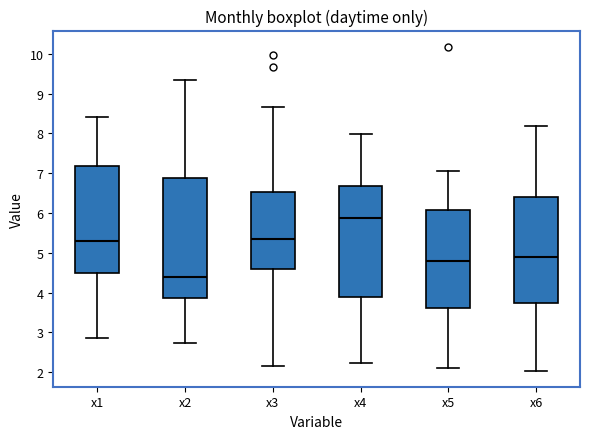

Reading left to right, read every box against the y-axis: the position of its median line, the range the box covers, and the ends of its whiskers. The values are not printed on the chart, so give them approximately, as read against the axis.

x1: median 5.3, box 4.5 to 7.2, whiskers 2.9 to 8.4
x2: median 4.4, box 3.9 to 6.9, whiskers 2.7 to 9.3
x3: median 5.3, box 4.6 to 6.5, whiskers 2.2 to 8.7
x4: median 5.9, box 3.9 to 6.7, whiskers 2.2 to 8.0
x5: median 4.8, box 3.6 to 6.1, whiskers 2.1 to 7.1
x6: median 4.9, box 3.7 to 6.4, whiskers 2.0 to 8.2